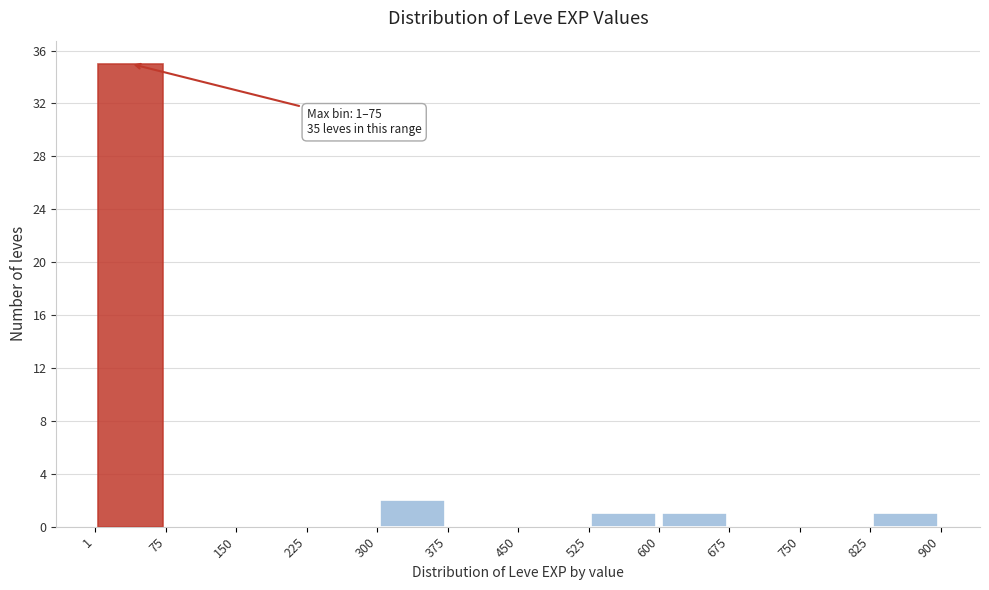

Over which range of the x-axis is the bar tallest?

1 to 75